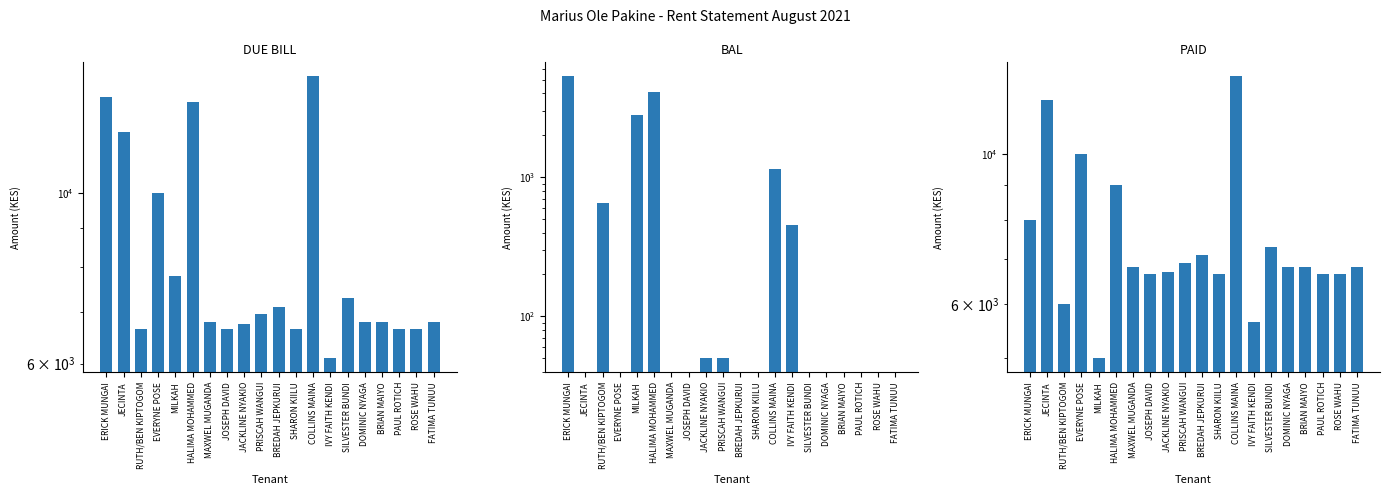

How many bars are there in total?

60